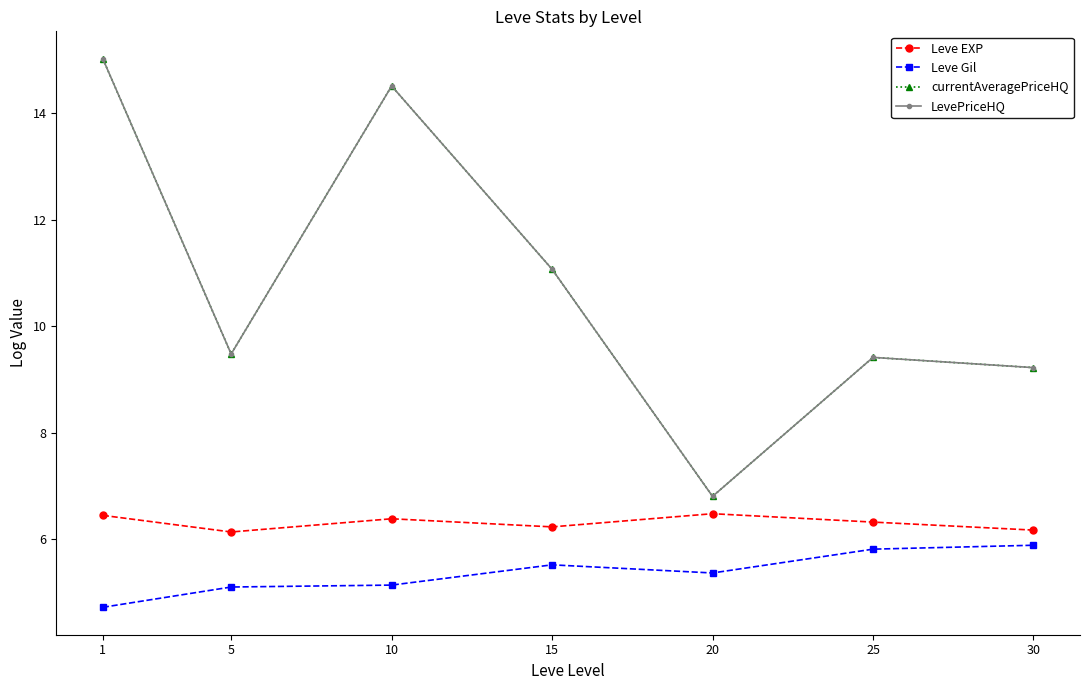

What is the sum of the Leve Gil values at 15 and 10?

10.7